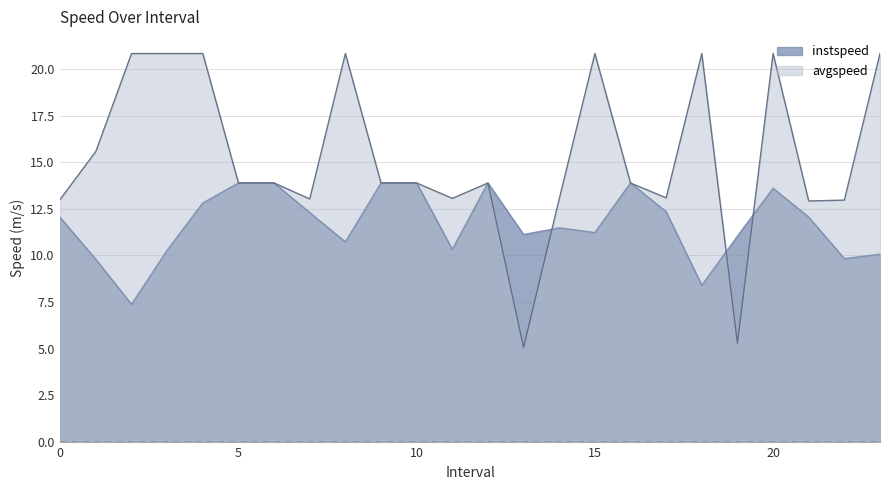

In instspeed, how many points are lower than both neighbors (excluding endpoints)?

7